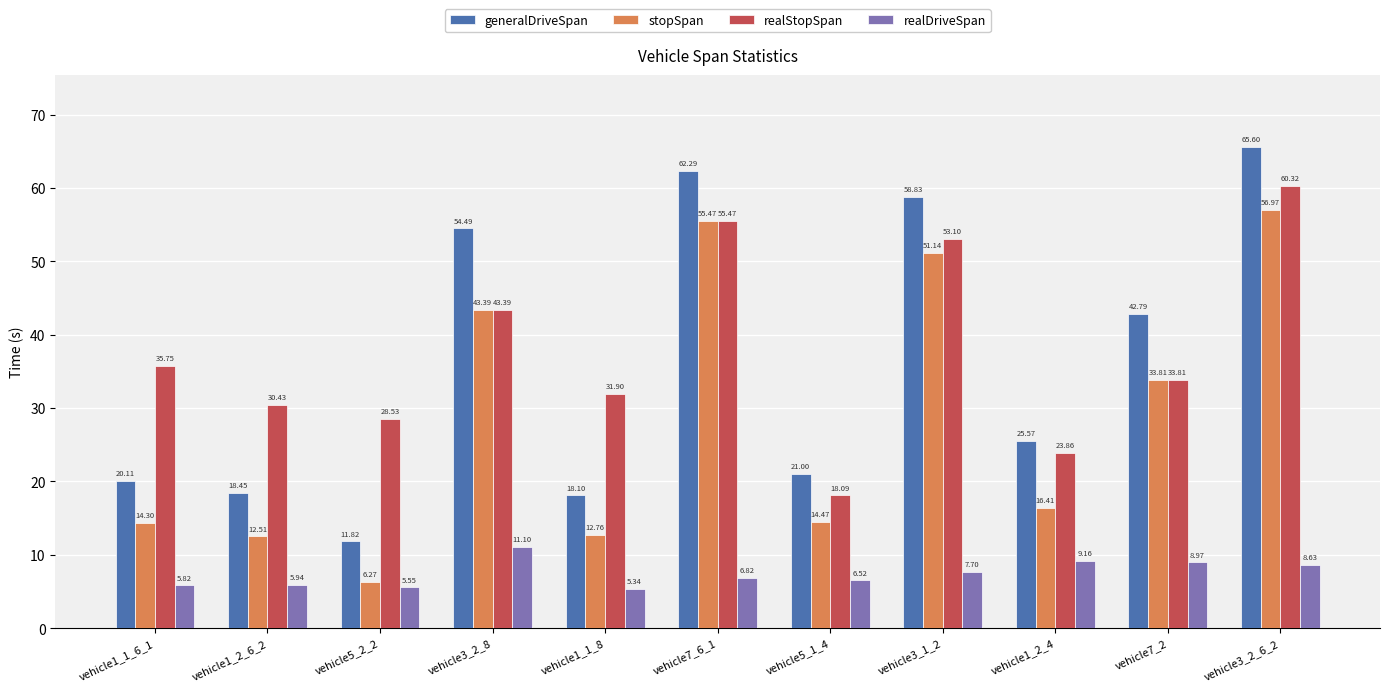

What is the sum of the generalDriveSpan values at vehicle3_1_2 and vehicle1_2_4?

84.4